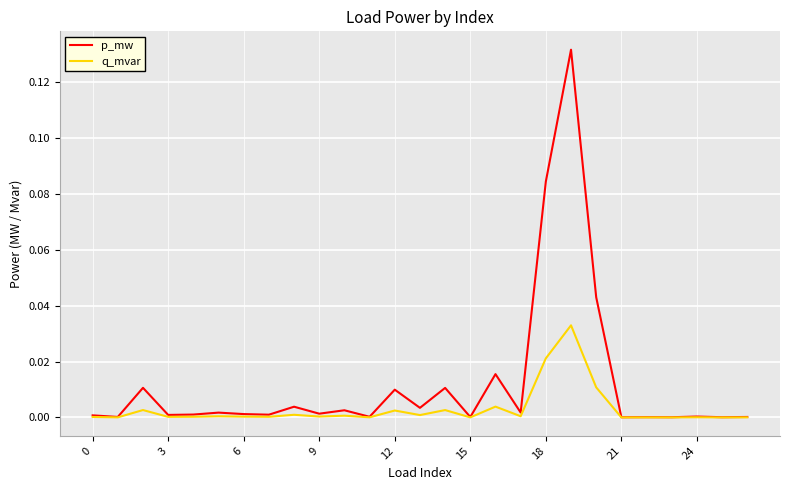

Rank the series by their maximum value, from lowest to highest.

q_mvar, p_mw